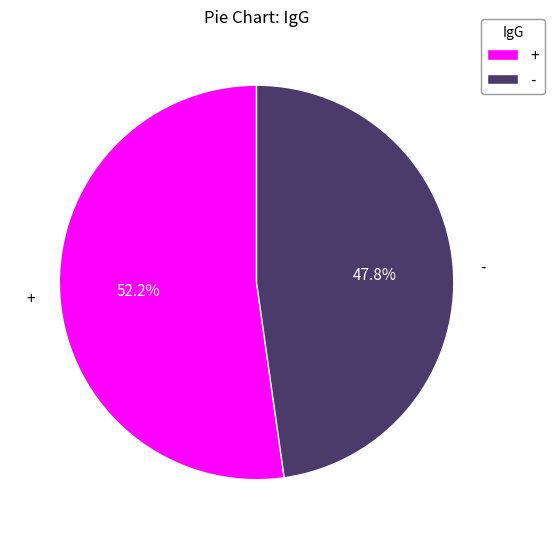

Does - account for over 50% of the chart?

No